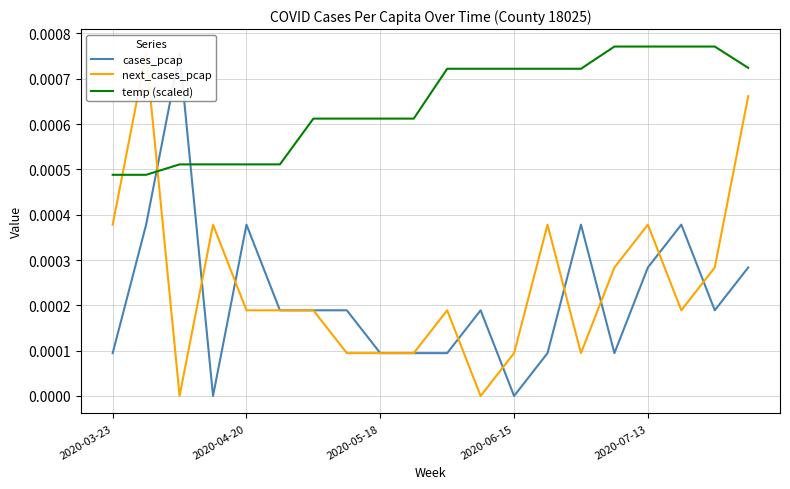

Which series has the largest total across all categories?

temp (scaled)